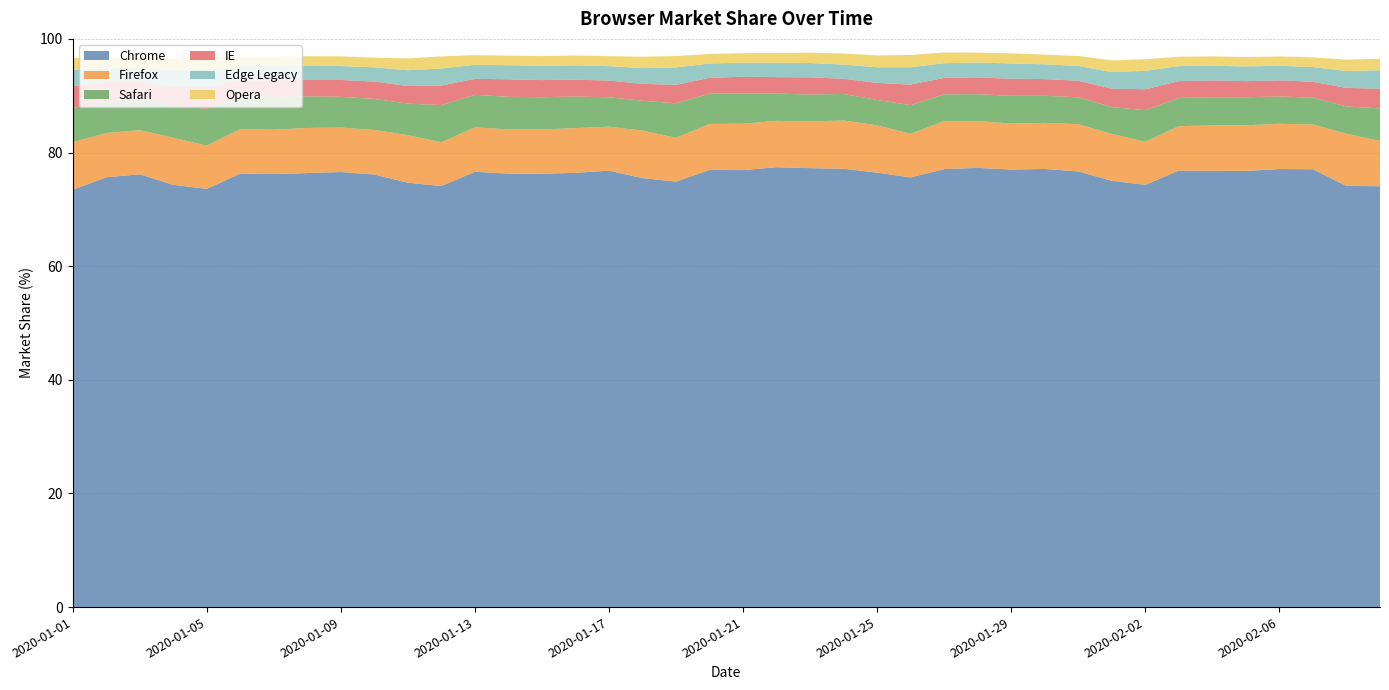

Reading left to right, list all the values displayed in this chart.

Chrome: 73.4	75.6	76.2	74.3	73.6	76.3	76.2	76.4	76.6	76.1	74.7	74.1	76.6	76.3	76.3	76.4	76.8	75.5	74.9	76.9	76.9	77.4	77.2	77.2	76.5	75.6	77.1	77.3	77.0	77.1	76.7	75.0	74.3	76.8	76.8	76.8	77.1	77.1	74.1	74.1
Firefox: 8.4	7.8	7.8	8.3	7.6	7.8	7.8	7.9	7.8	7.8	8.4	7.7	7.8	7.8	7.8	7.9	7.7	8.4	7.7	8.1	8.2	8.2	8.2	8.5	8.3	7.7	8.5	8.2	8.1	8.1	8.3	8.2	7.6	7.8	8.0	8.0	8.0	7.9	9.2	8.0
Safari: 6.0	5.5	5.5	5.7	6.5	5.5	5.6	5.5	5.4	5.5	5.5	6.5	5.7	5.7	5.7	5.5	5.2	5.2	6.1	5.3	5.3	4.8	4.8	4.7	4.5	5.0	4.7	4.7	4.9	4.8	4.7	4.7	5.5	5.0	5.0	4.9	4.8	4.7	4.8	5.7
IE: 3.8	3.5	3.0	3.4	3.8	3.0	3.1	2.9	3.0	3.0	3.1	3.4	2.8	3.1	3.0	3.0	2.9	3.0	3.2	2.8	3.0	2.9	3.0	2.7	3.0	3.6	2.9	3.0	3.0	2.9	2.9	3.3	3.7	3.0	3.0	2.8	2.9	2.8	3.3	3.5
Edge Legacy: 2.9	2.4	2.5	2.8	3.1	2.5	2.5	2.5	2.5	2.5	2.8	3.0	2.5	2.5	2.5	2.5	2.5	2.8	3.0	2.5	2.5	2.5	2.5	2.5	2.8	3.0	2.6	2.6	2.7	2.6	2.6	2.9	3.2	2.6	2.6	2.6	2.6	2.6	3.0	3.2
Opera: 2.1	1.7	1.8	2.0	2.2	1.7	1.7	1.7	1.7	1.7	2.1	2.1	1.7	1.7	1.7	1.7	1.8	2.0	2.0	1.7	1.7	1.7	1.8	1.9	2.1	2.2	1.9	1.8	1.8	1.7	1.7	2.0	2.0	1.7	1.6	1.6	1.6	1.7	2.0	2.0